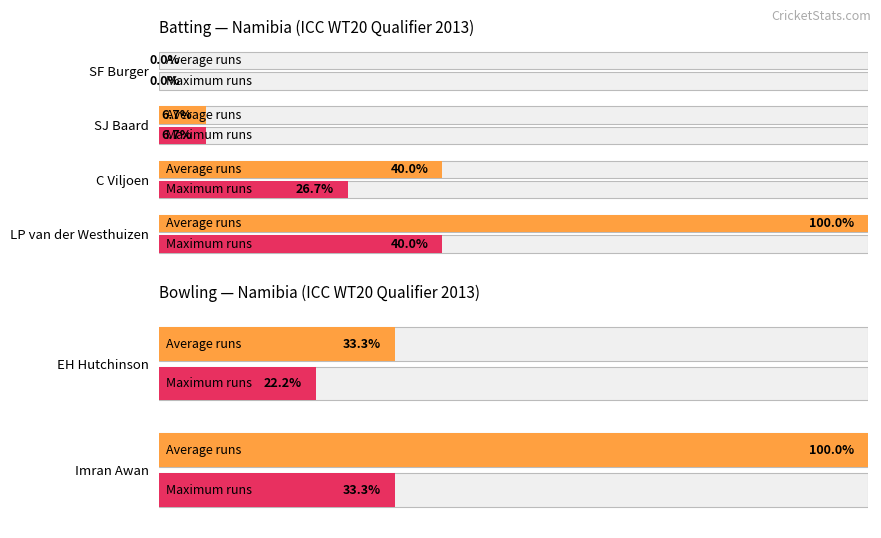

What are all the series names shown in the legend?

Average runs, Maximum runs